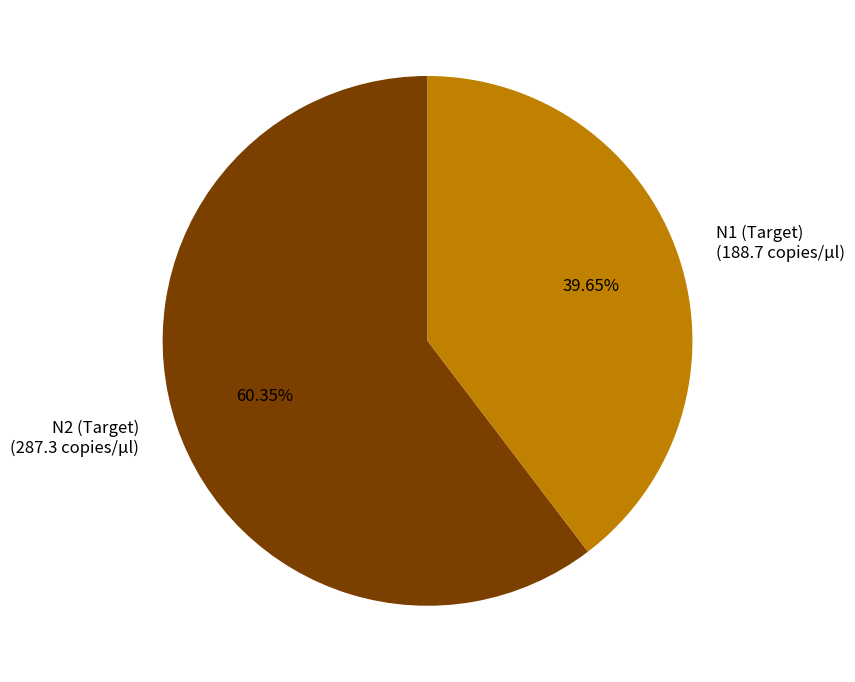

Do N1 (Target) (188.7 copies/µl) and N2 (Target) (287.3 copies/µl) together represent more than half of the pie?

Yes